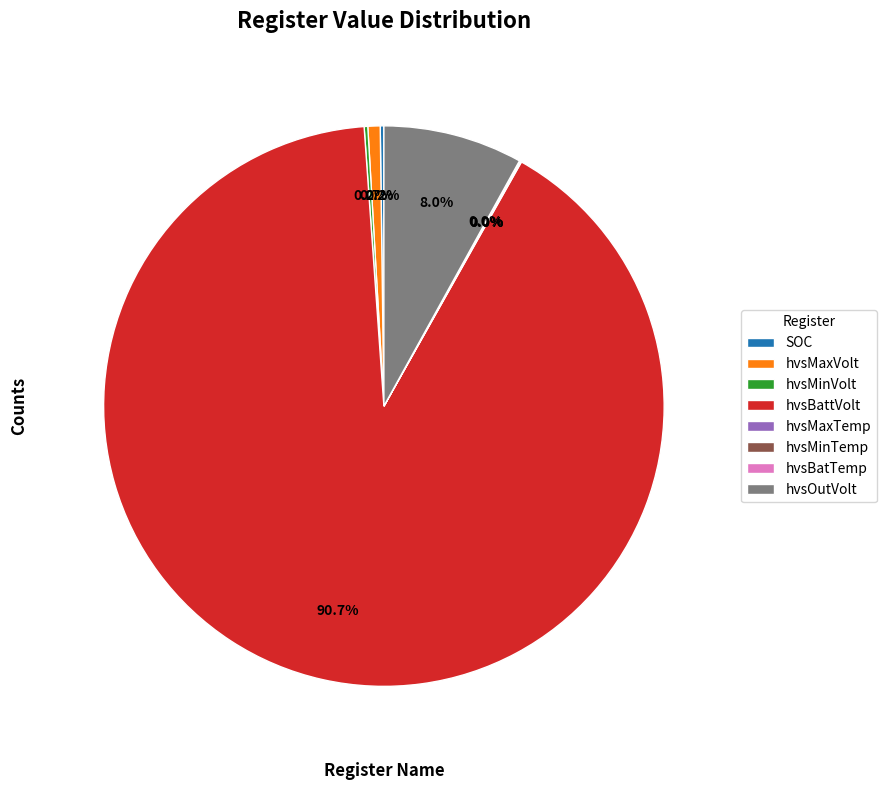

To the nearest percent, what is the difference between the largest and smallest slice percentages?

91%